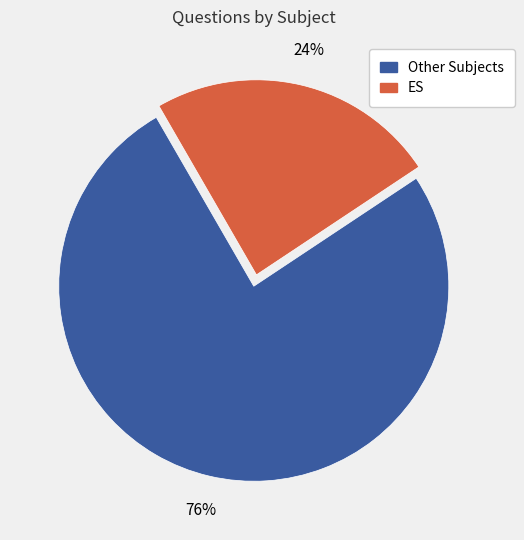

To the nearest percent, what is the average slice percentage?

50%